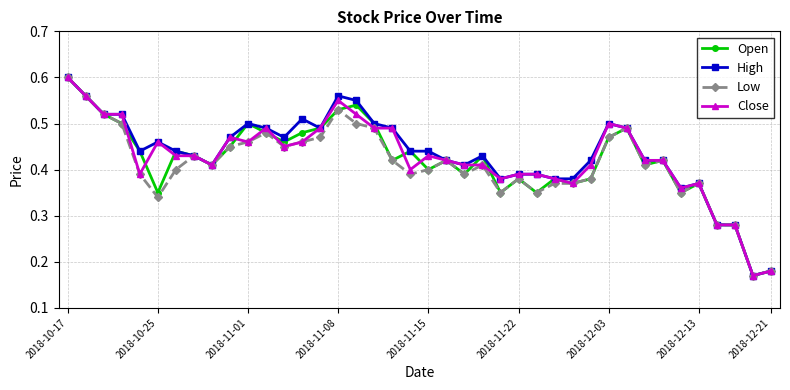

Count the Low values in the range 0 to 1.

40